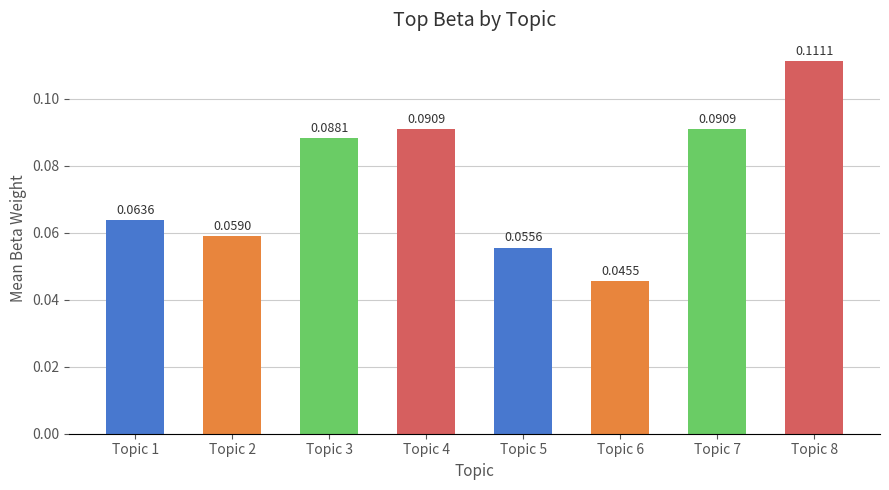

Between Topic 2 and Topic 6, which is larger?

Topic 2